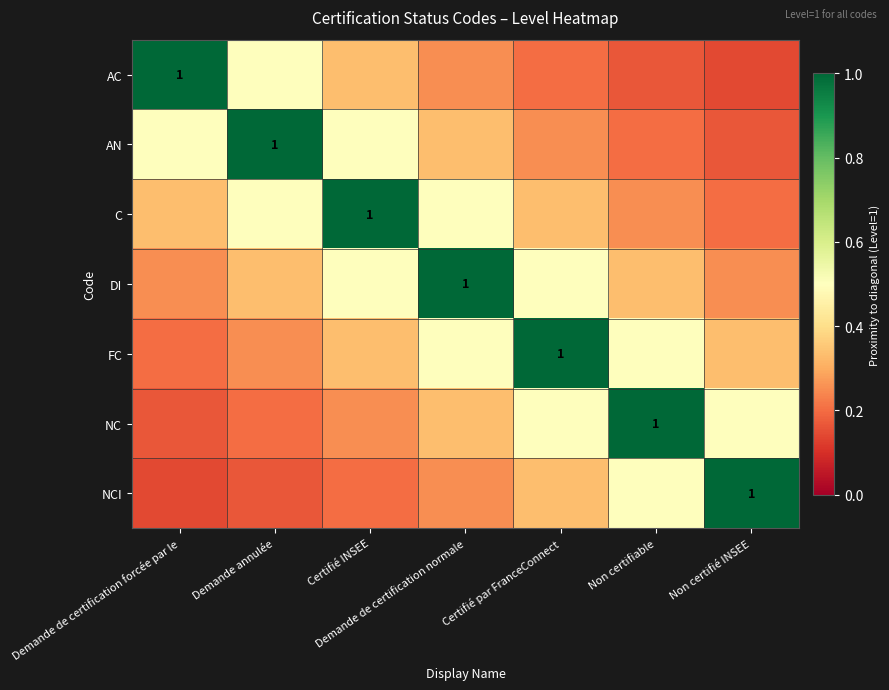

At how many categories does at least one series exceed 0?

7